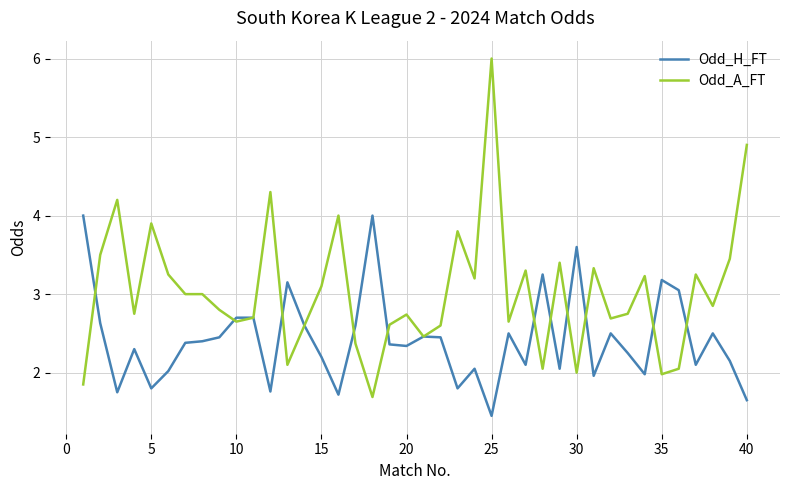

What is the maximum value shown in the chart?

6.0